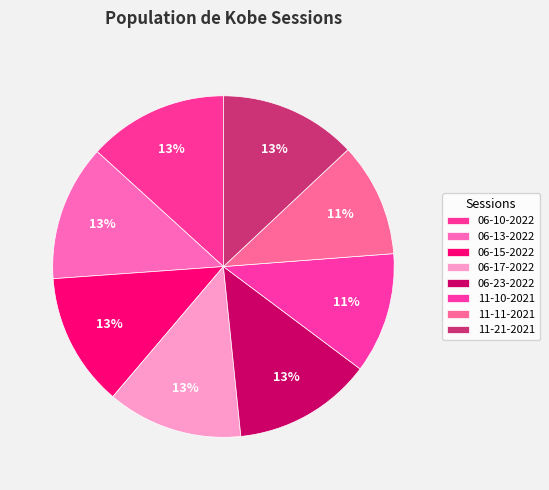

Which slice is the largest?

kobe 06-10-2022.mat